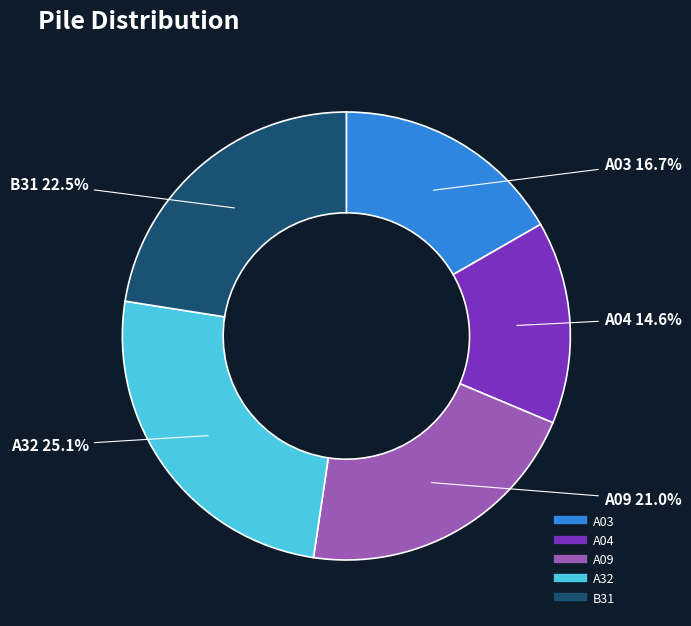

Is it true that A03 is 17% of the pie?

True